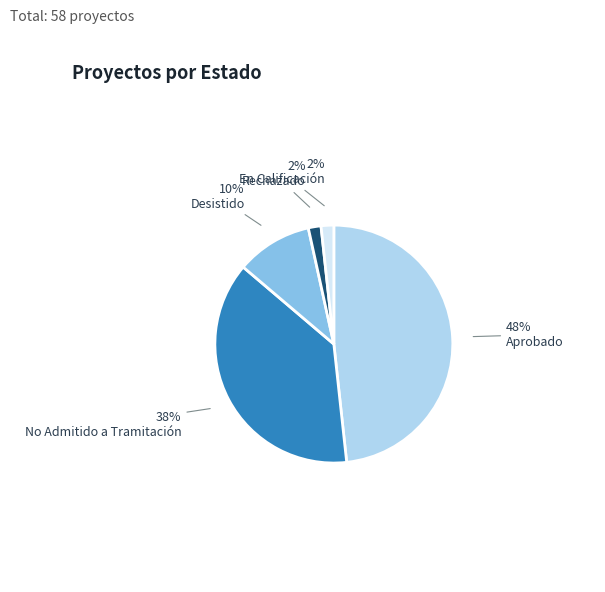

Which category has the biggest portion of the pie?

Aprobado